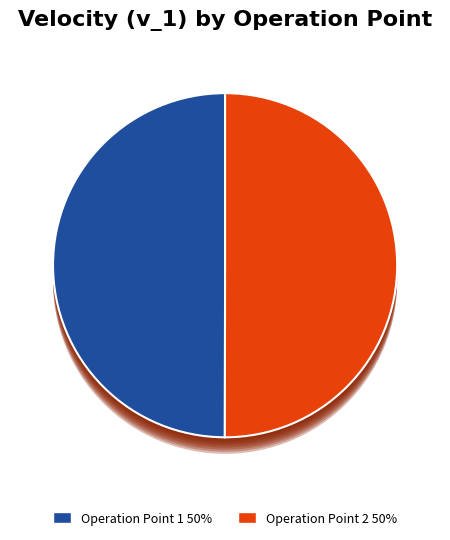

Approximately how many times larger is the value at Operation Point 1 compared to Operation Point 2?

1.0